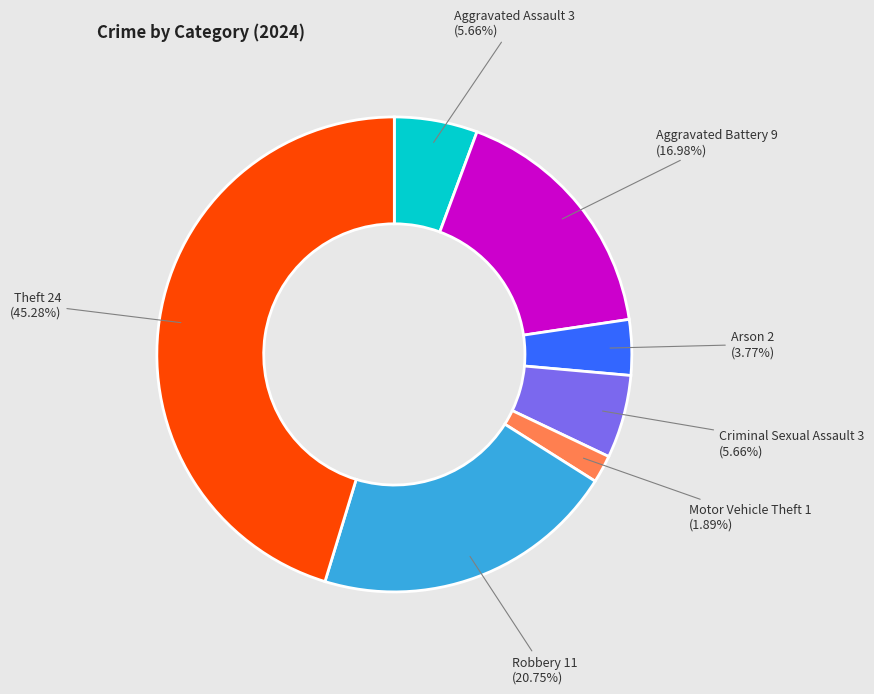

Is there a majority slice in this chart?

No